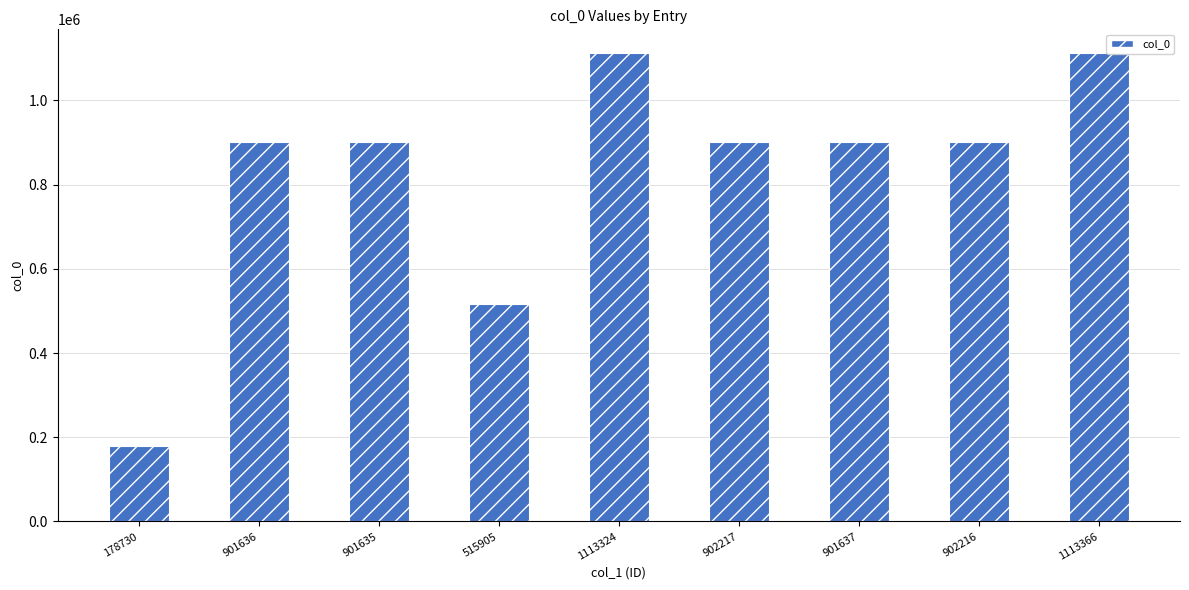

What is the label of the 2nd bar from the right?

902216